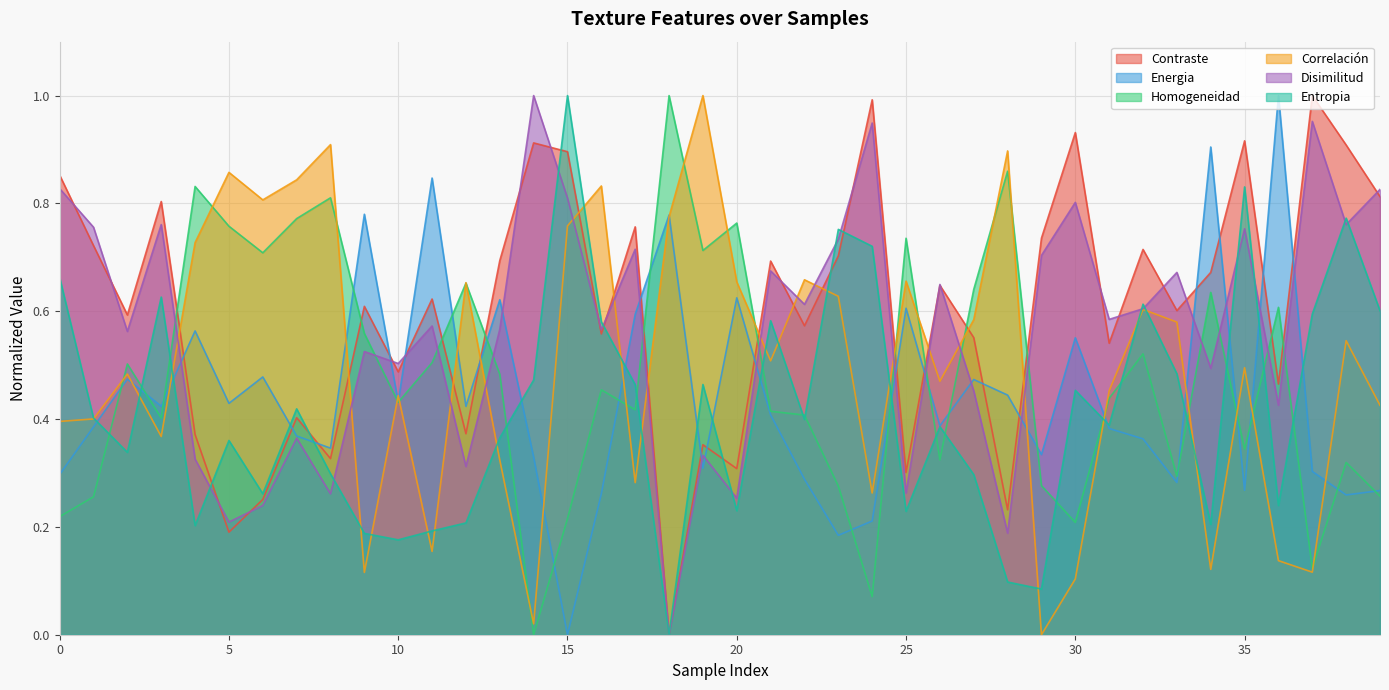

How many data points in Correlación are above 0?

39